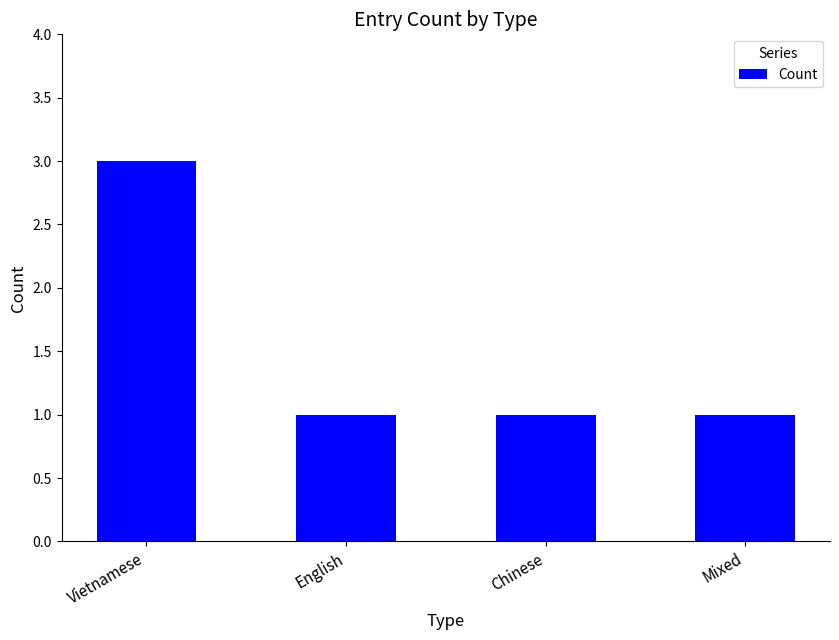

Count the number of data series in this chart.

1